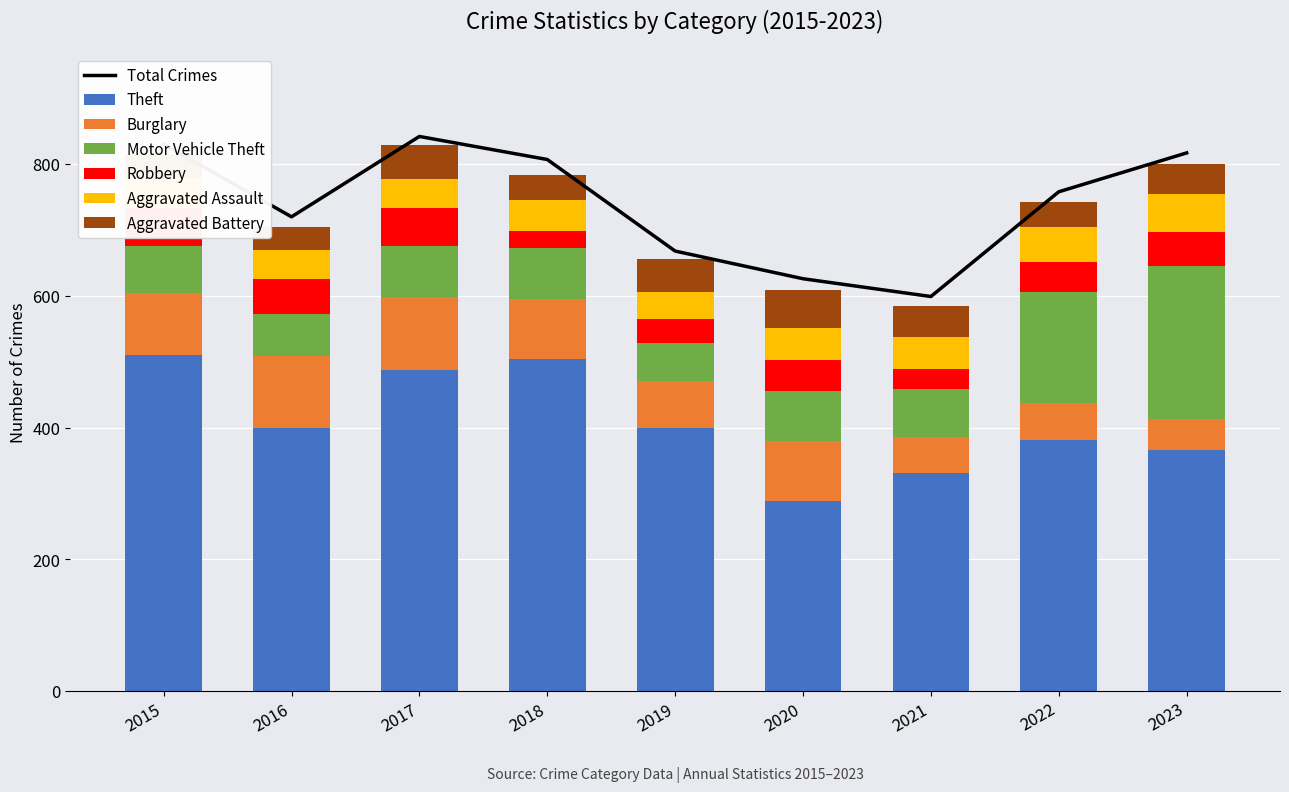

Where does the Motor Vehicle Theft series first go above 75?

2017